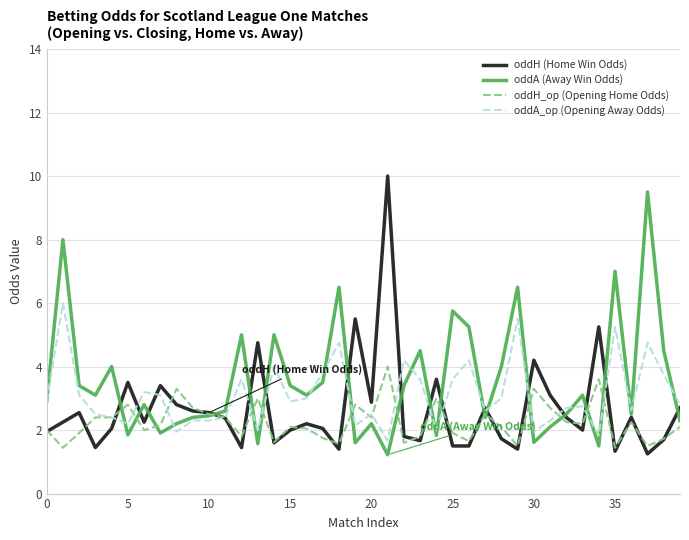

Rank the series by their average value, from lowest to highest.

oddH_op (Opening Home Odds), oddH (Home Win Odds), oddA_op (Opening Away Odds), oddA (Away Win Odds)